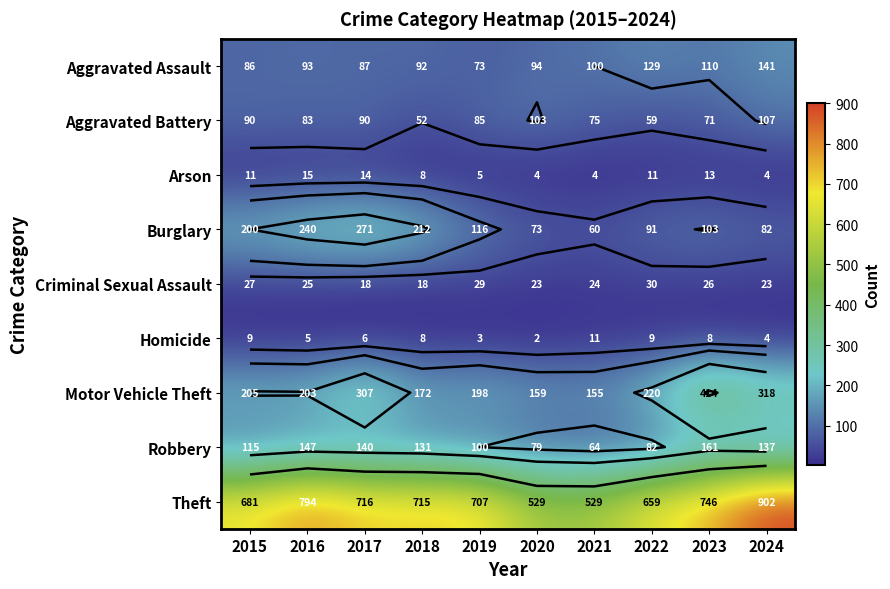

What is the sum of the Motor Vehicle Theft values at 2021 and 2019?

353